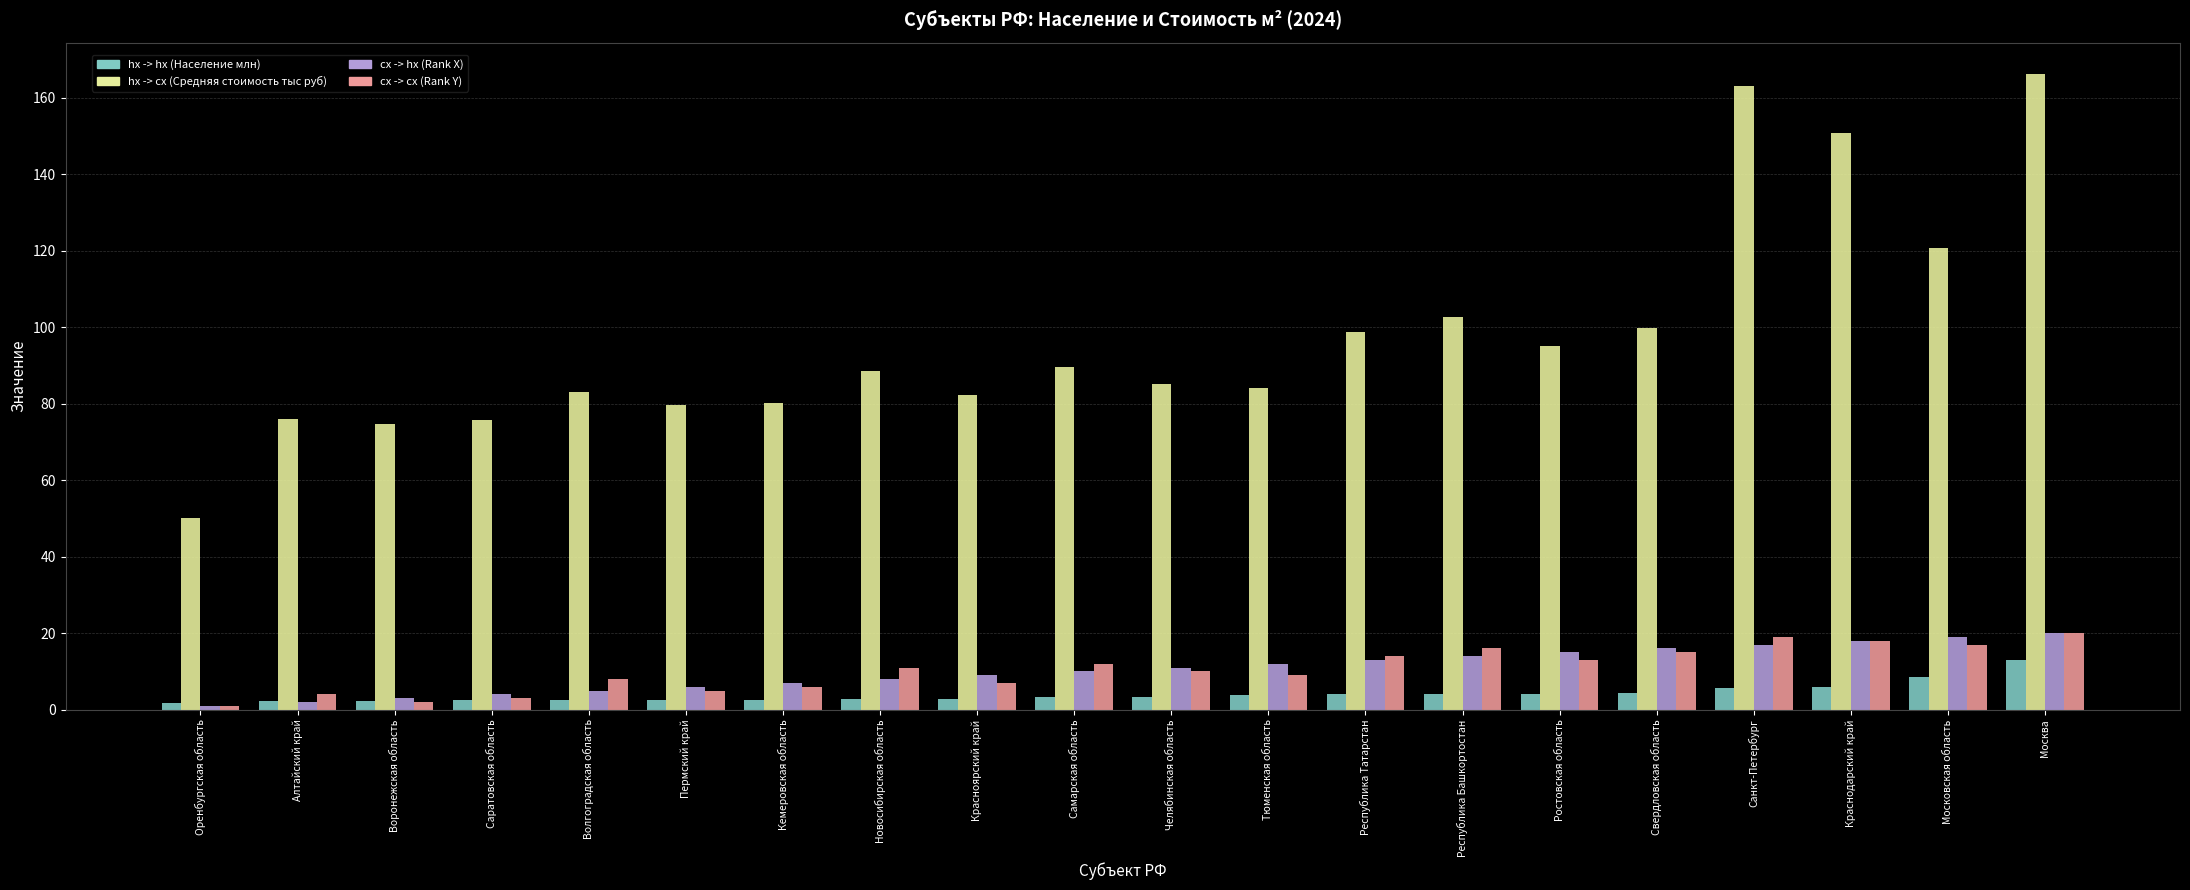

What are all the series names shown in the legend?

hx -> hx (Население млн), hx -> cx (Средняя стоимость тыс руб), cx -> hx (Rank X), cx -> cx (Rank Y)